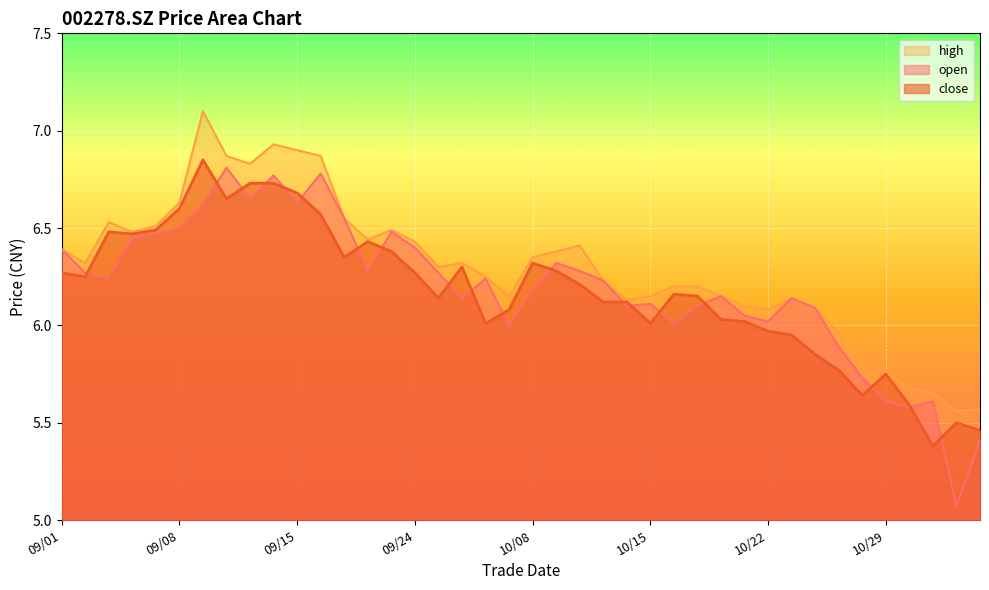

Which series has the largest total across all categories?

high